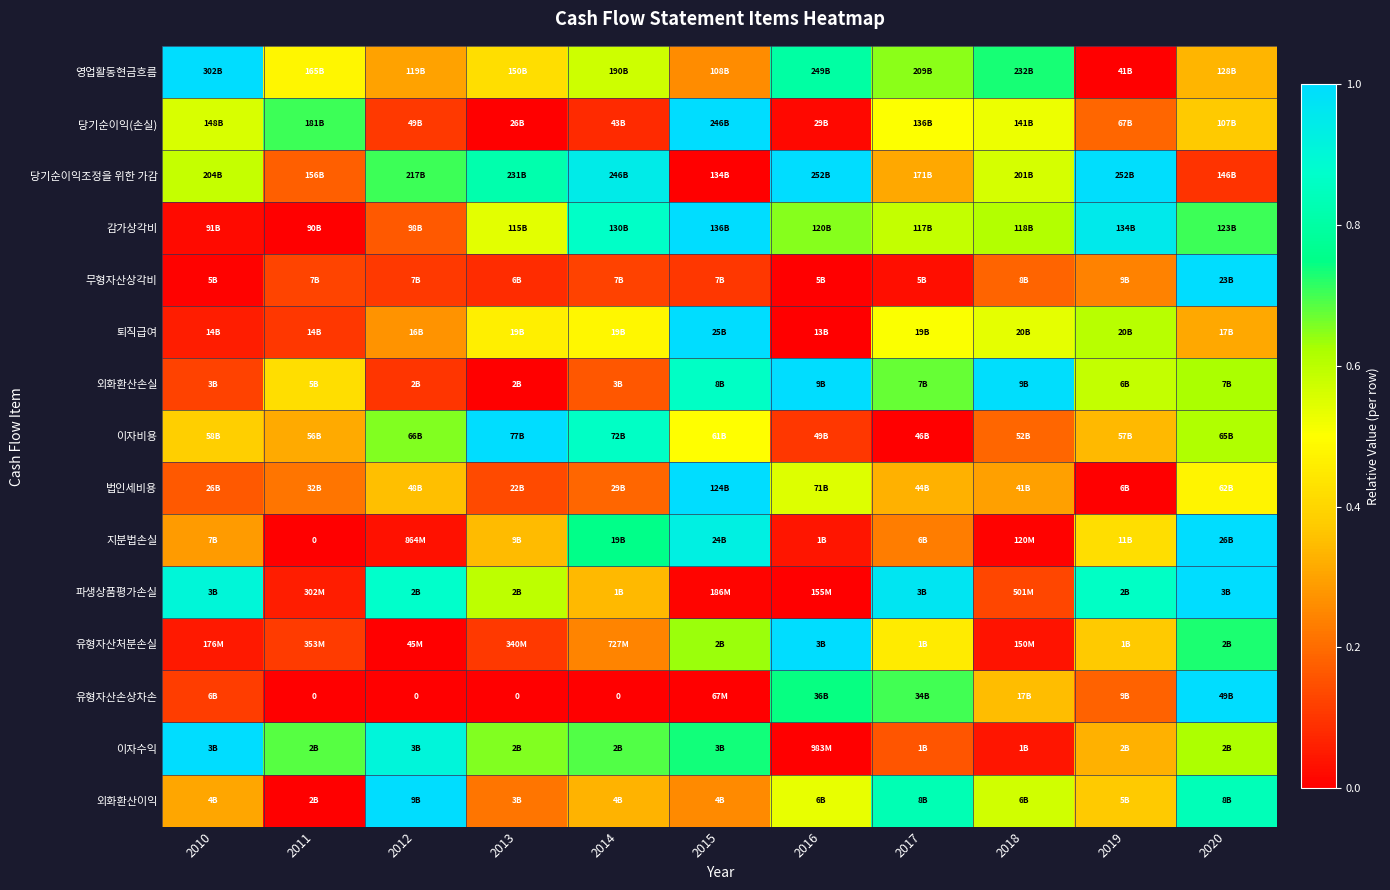

Rank the categories by 이자비용 value from lowest to highest.

2017, 2016, 2018, 2011, 2019, 2010, 2015, 2020, 2012, 2014, 2013